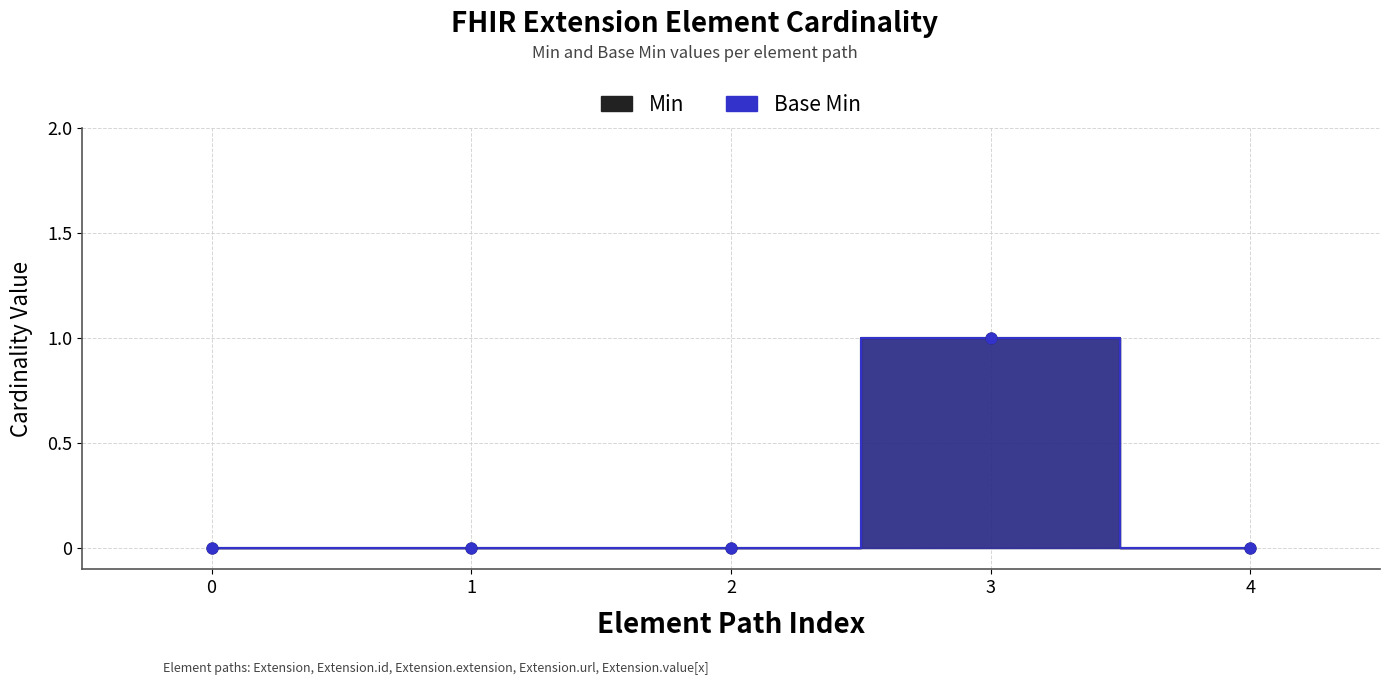

At how many categories does at least one series exceed 0?

1